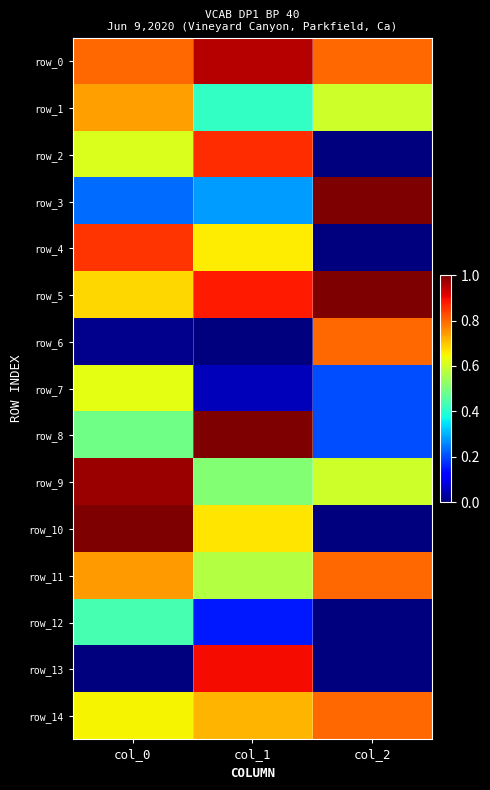

Reading left to right, transcribe all the data shown in this chart.

row_0: col_0=0.8	col_1=1.0	col_2=0.8
row_1: col_0=0.7	col_1=0.4	col_2=0.6
row_2: col_0=0.6	col_1=0.9	col_2=0.0
row_3: col_0=0.2	col_1=0.3	col_2=1.0
row_4: col_0=0.9	col_1=0.7	col_2=0.0
row_5: col_0=0.7	col_1=0.9	col_2=1.0
row_6: col_0=0.0	col_1=0.0	col_2=0.8
row_7: col_0=0.6	col_1=0.1	col_2=0.2
row_8: col_0=0.5	col_1=1.0	col_2=0.2
row_9: col_0=1.0	col_1=0.5	col_2=0.6
row_10: col_0=1.0	col_1=0.7	col_2=0.0
row_11: col_0=0.7	col_1=0.6	col_2=0.8
row_12: col_0=0.4	col_1=0.2	col_2=0.0
row_13: col_0=0.0	col_1=0.9	col_2=0.0
row_14: col_0=0.7	col_1=0.7	col_2=0.8